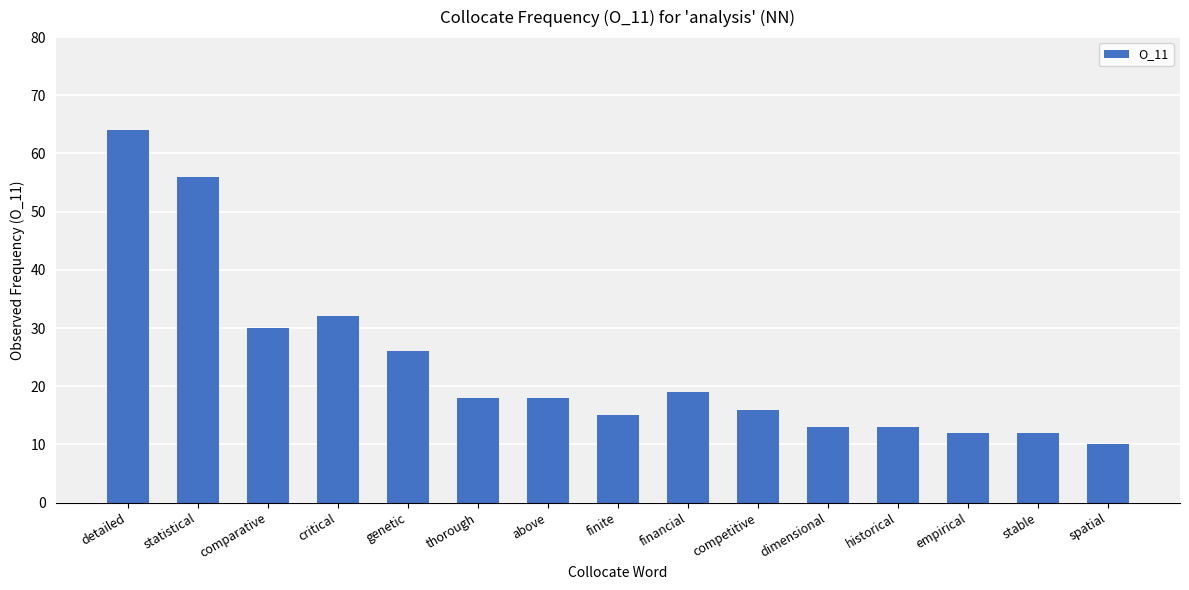

Reading left to right, what are all the values shown in this chart?

detailed=64	statistical=56	comparative=30	critical=32	genetic=26	thorough=18	above=18	finite=15	financial=19	competitive=16	dimensional=13	historical=13	empirical=12	stable=12	spatial=10